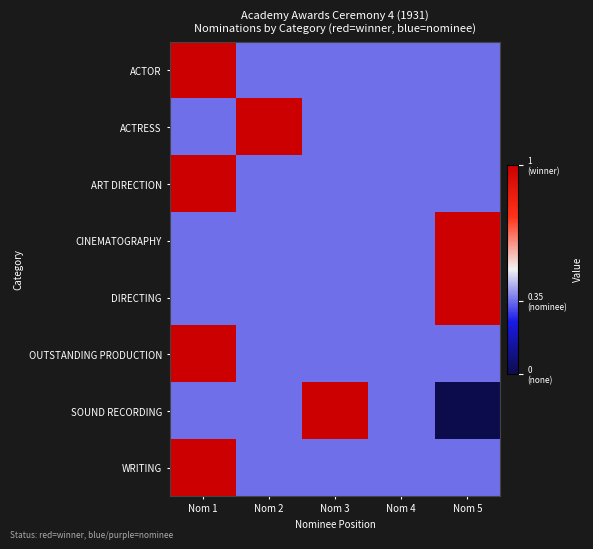

Between Nom 4 and Nom 5, which is larger?

Nom 4